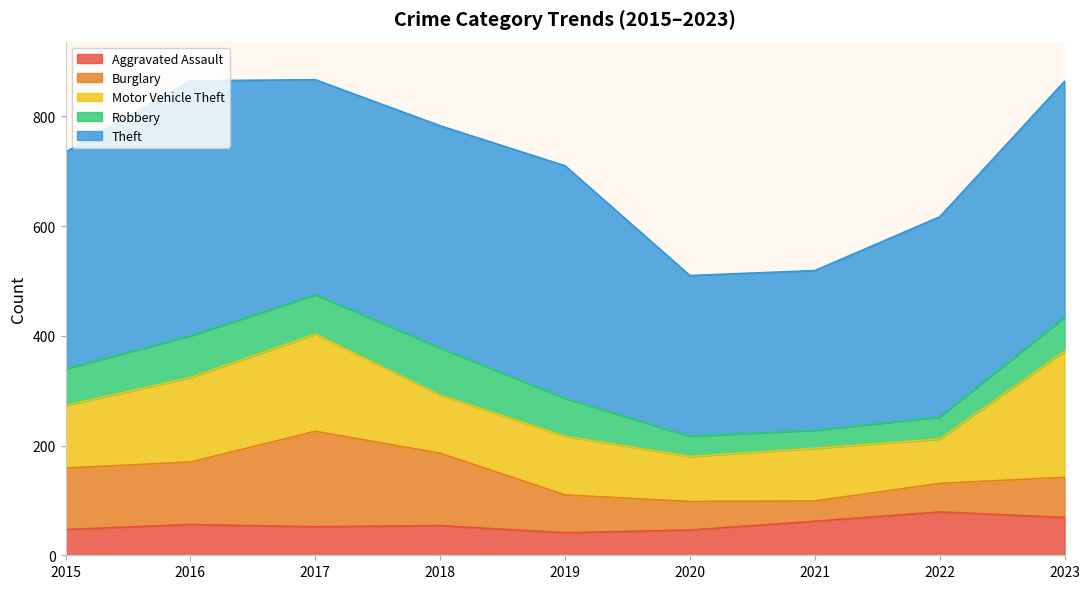

How many lines are shown in the chart?

5